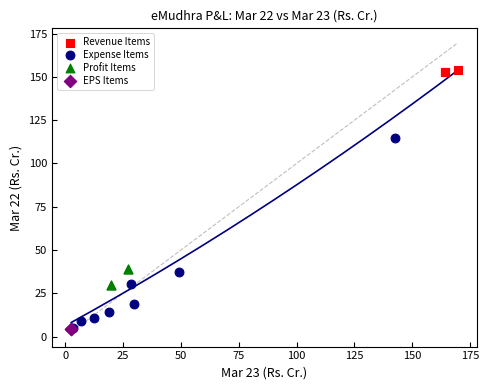

Which series contains the highest Y value?

Revenue Items